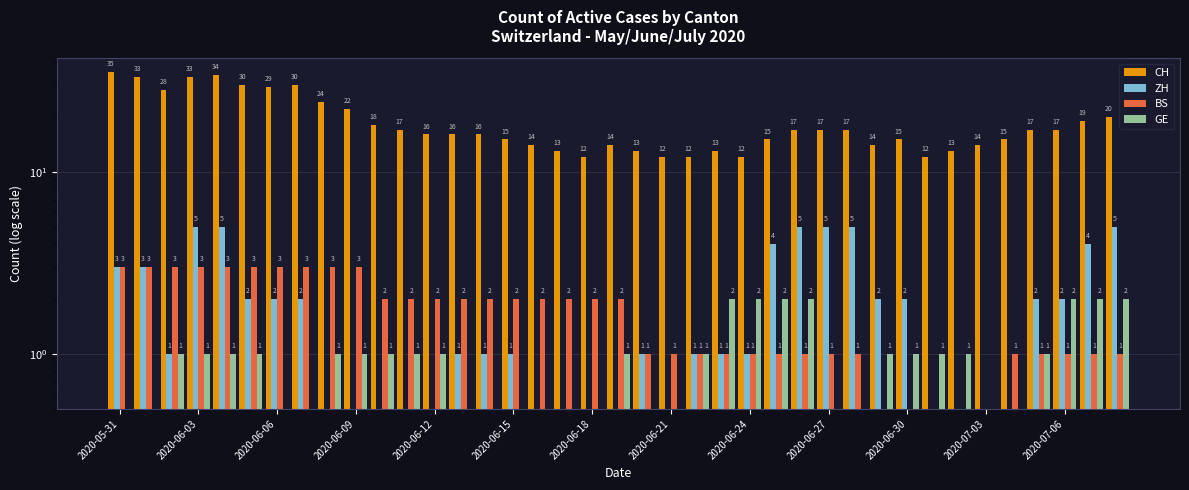

What is the lowest value of the CH series?

12